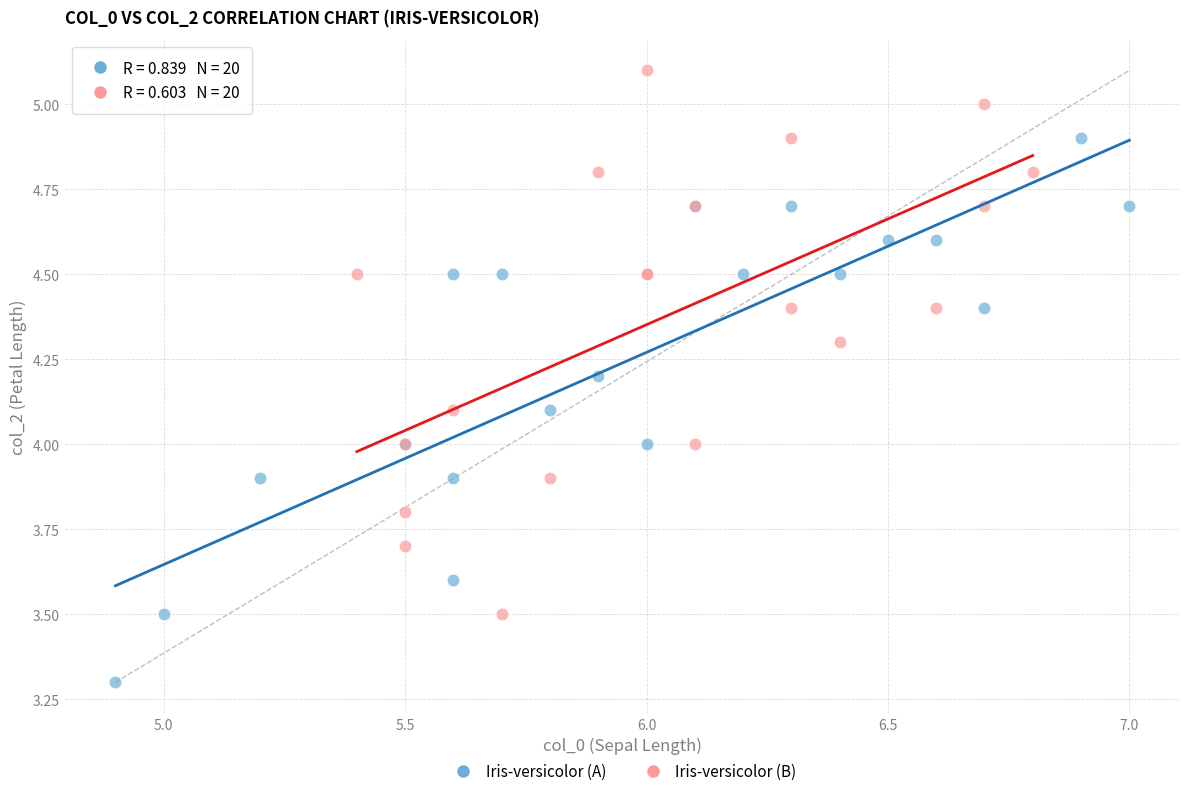

Which series reaches the minimum Y coordinate?

Iris-versicolor (A)